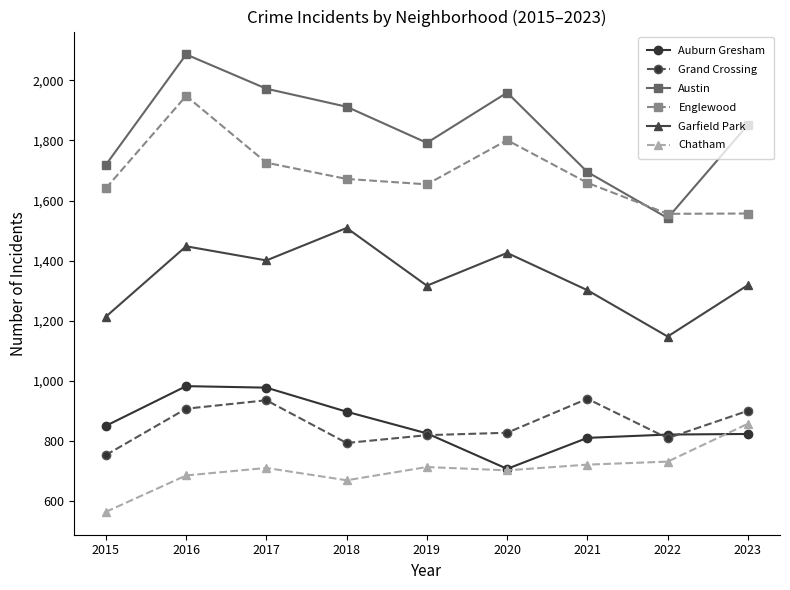

Is this an area chart (filled region under the line)?

No